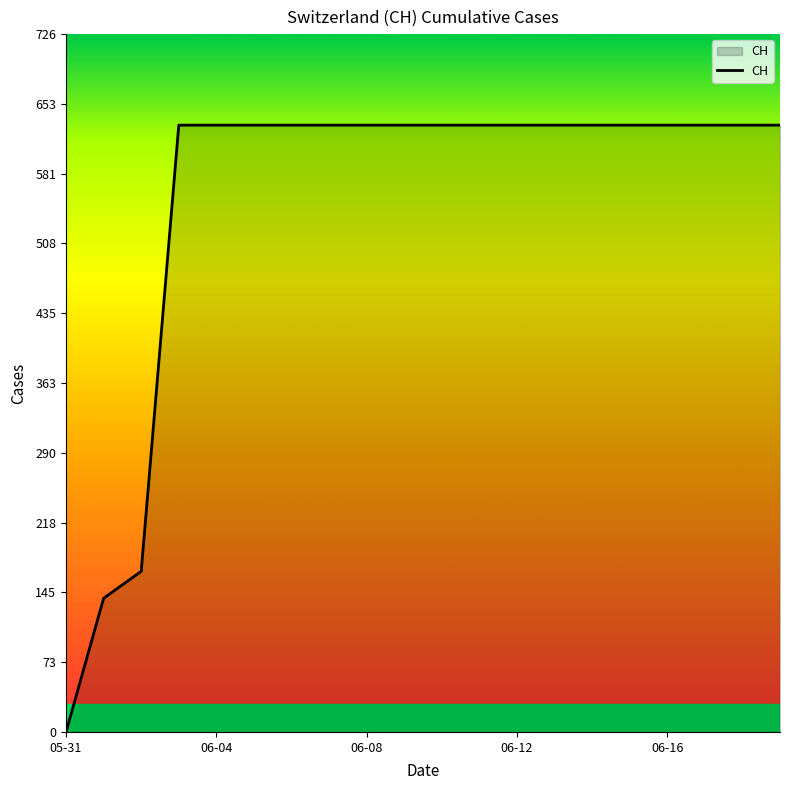

What is the greatest value displayed?

631